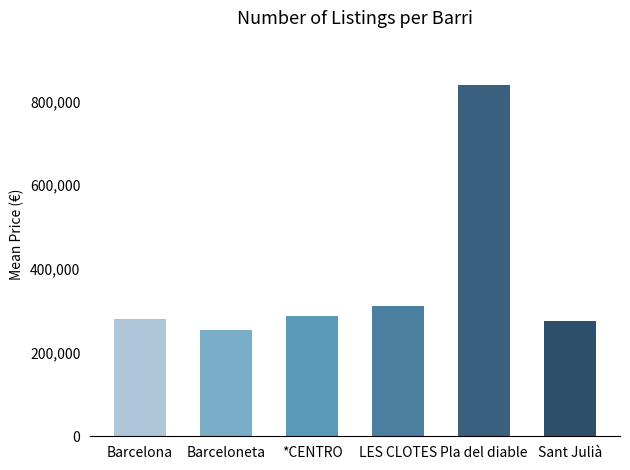

Are the bars grouped side by side (vs. stacked)?

No